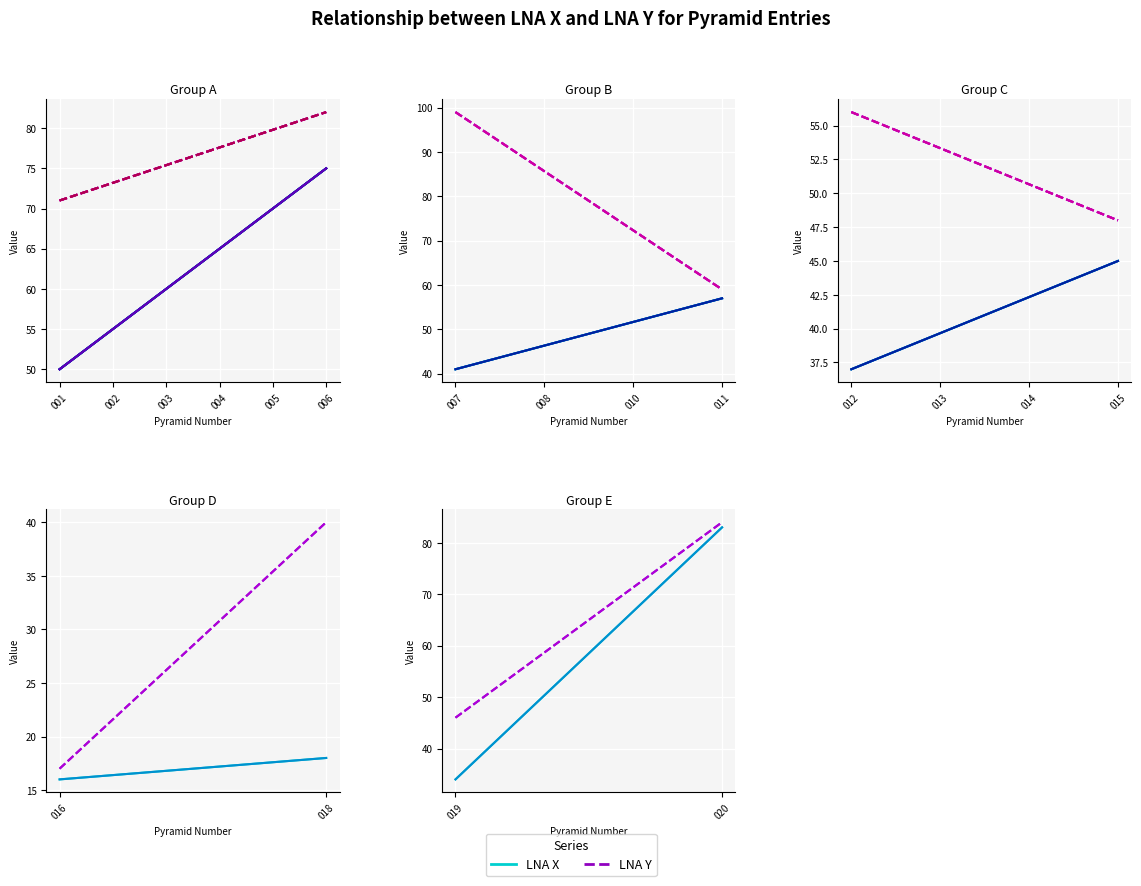

How many lines are shown in the chart?

2